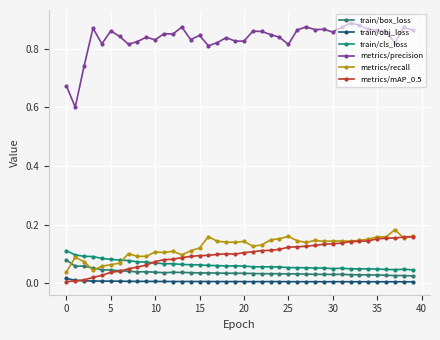

True or false: train/box_loss and train/cls_loss cross at least once.

False